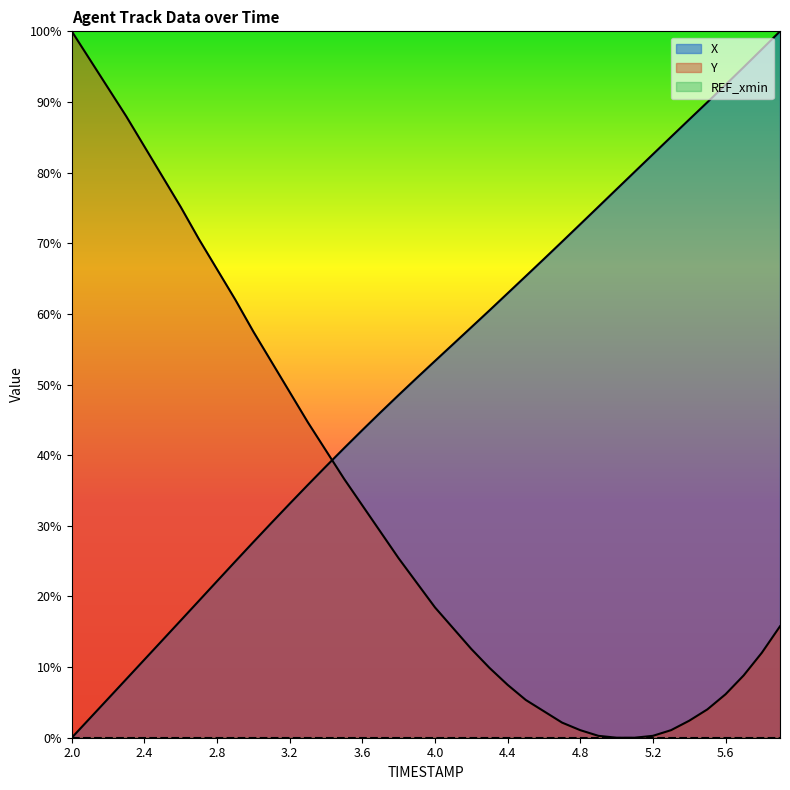

Which series has the widest spread of values?

X